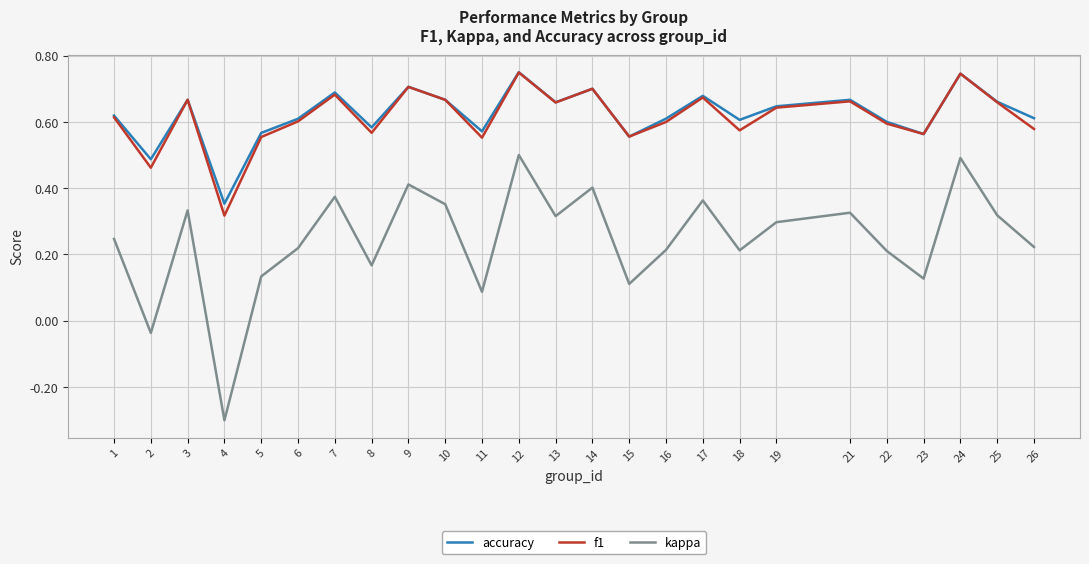

At which category does f1 reach its first local valley?

2